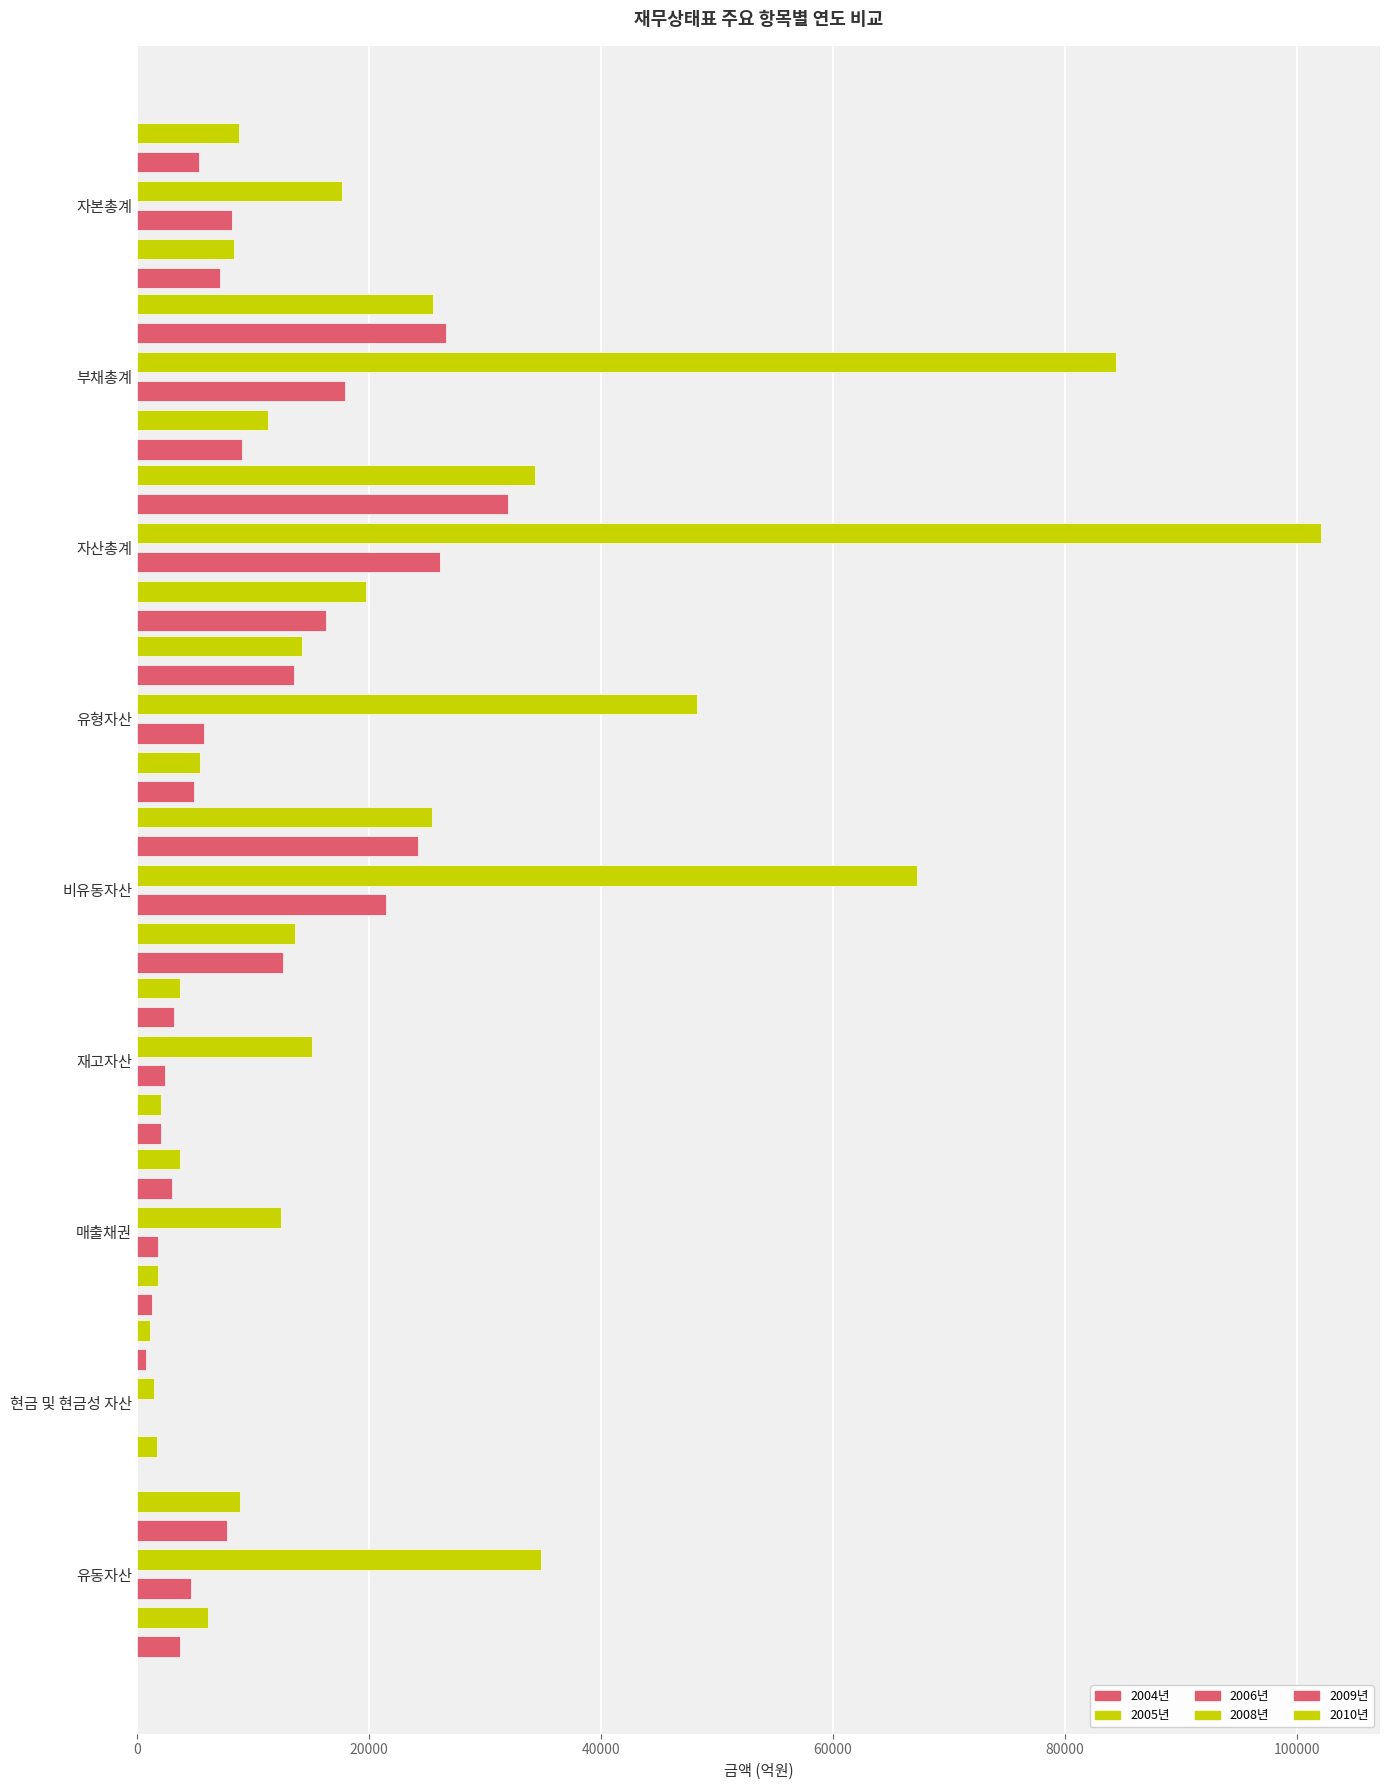

List the series in order of their peak value, highest first.

2008년, 2010년, 2009년, 2006년, 2005년, 2004년